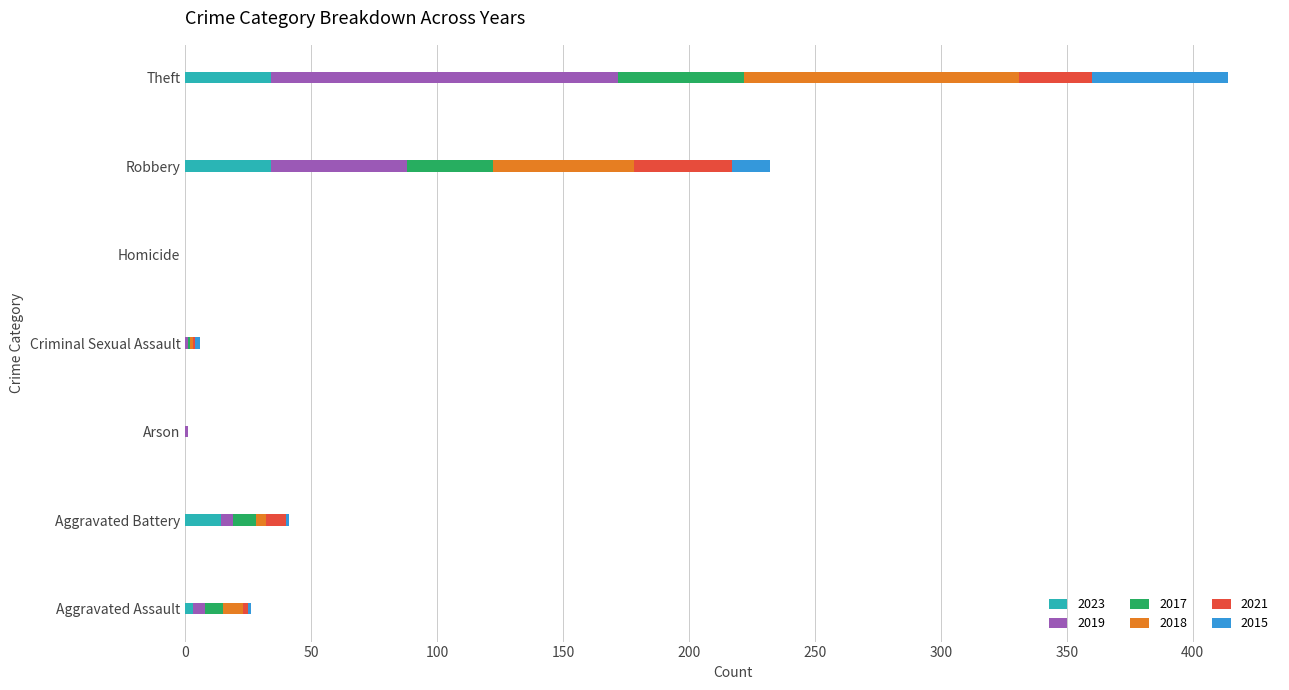

Is it true that 2023 equals 19 at Arson?

False